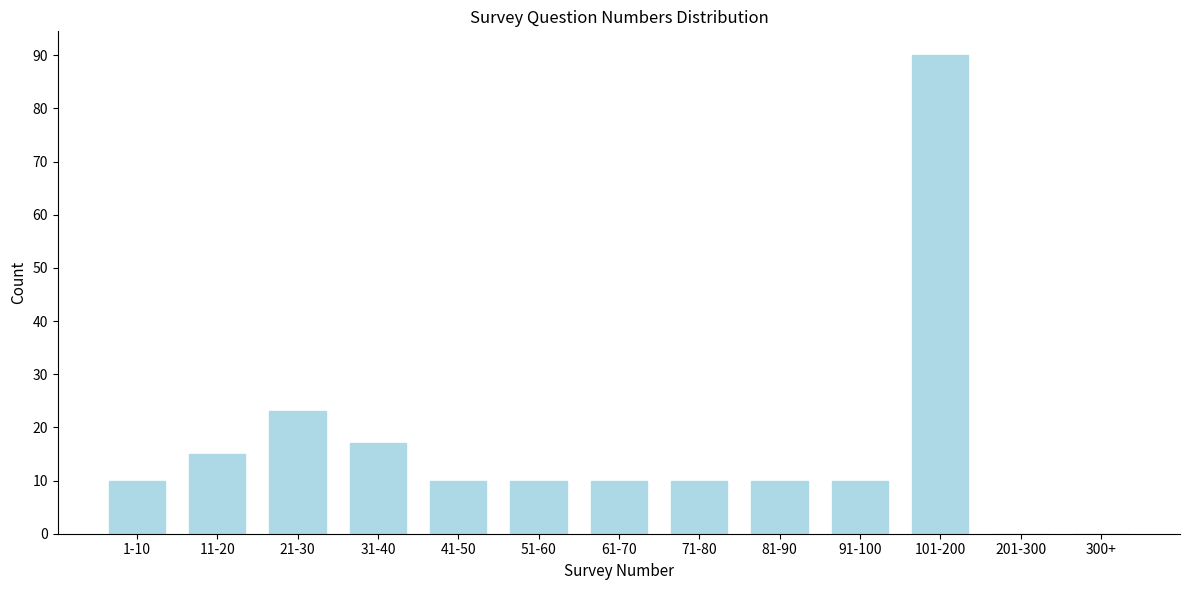

Reading right to left, what are all the values shown in this chart?

300+=0	201-300=0	101-200=90	91-100=10	81-90=10	71-80=10	61-70=10	51-60=10	41-50=10	31-40=17	21-30=23	11-20=15	1-10=10